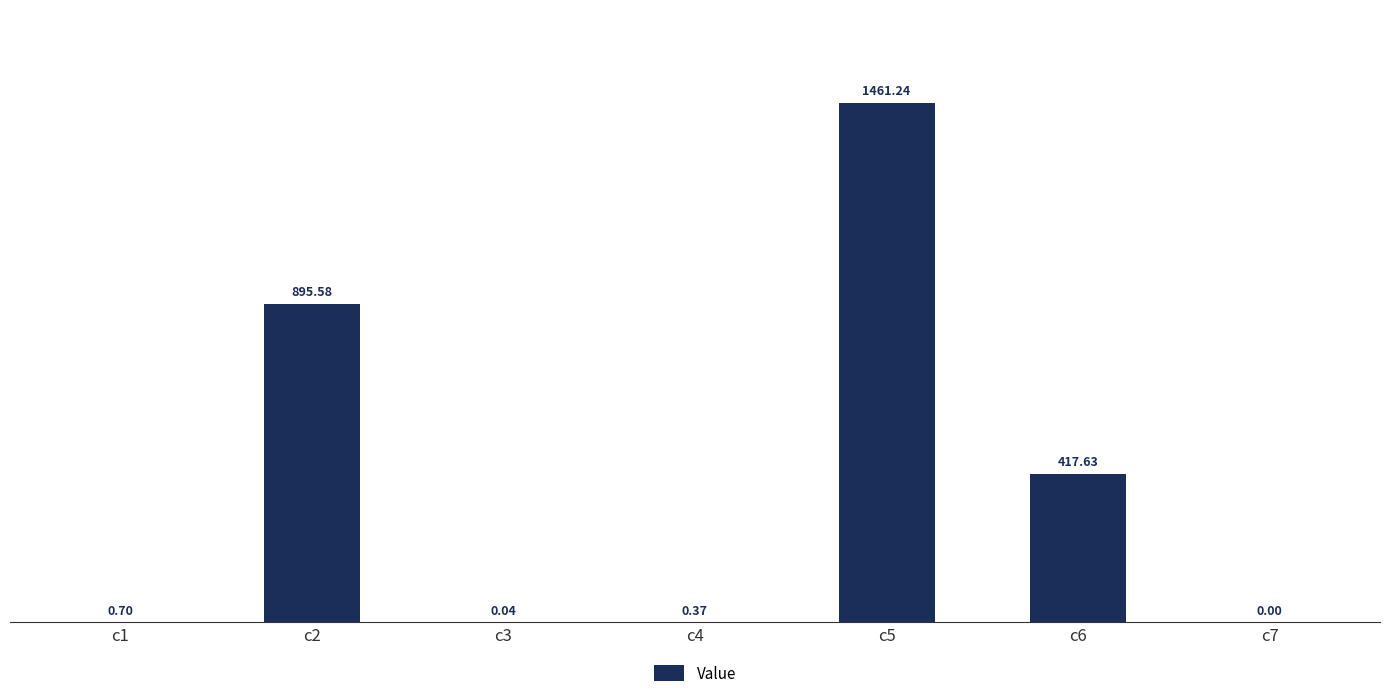

Which category has the highest value across all series?

c5